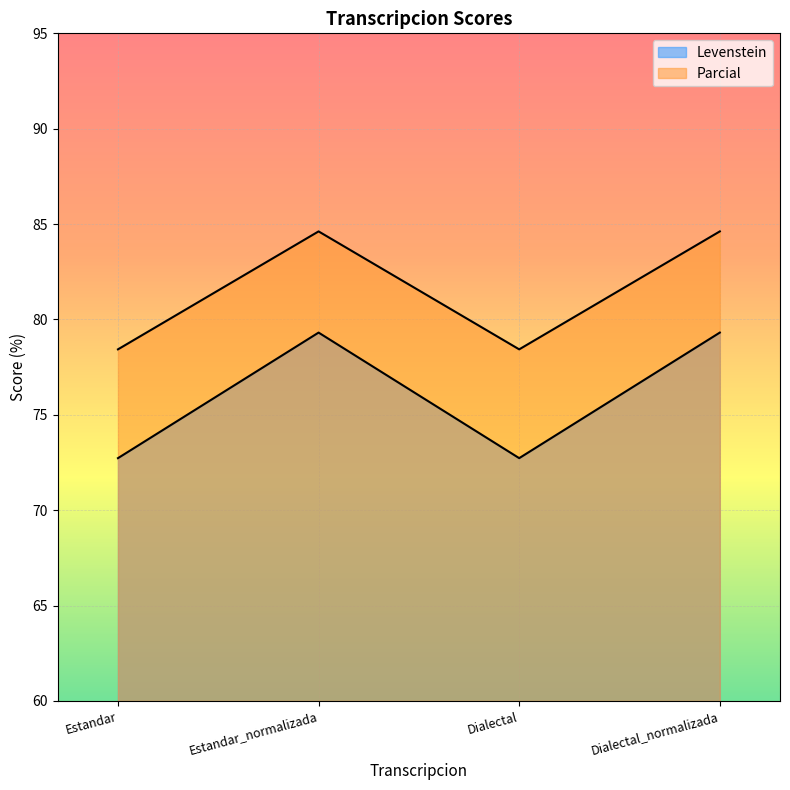

Rank the series by their maximum value, from highest to lowest.

Parcial, Levenstein